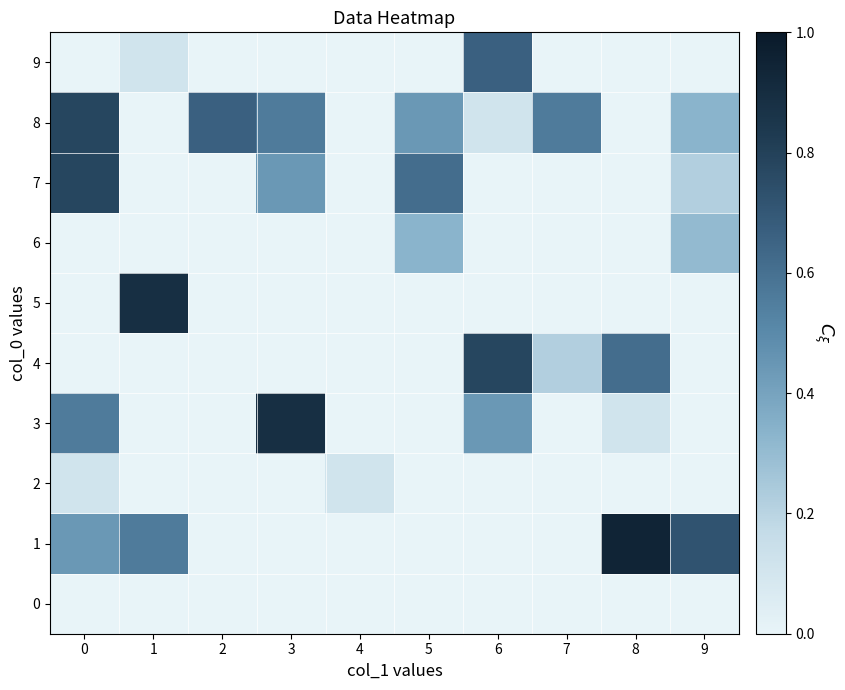

Between 0 and 4, which series saw the biggest shift?

row_7